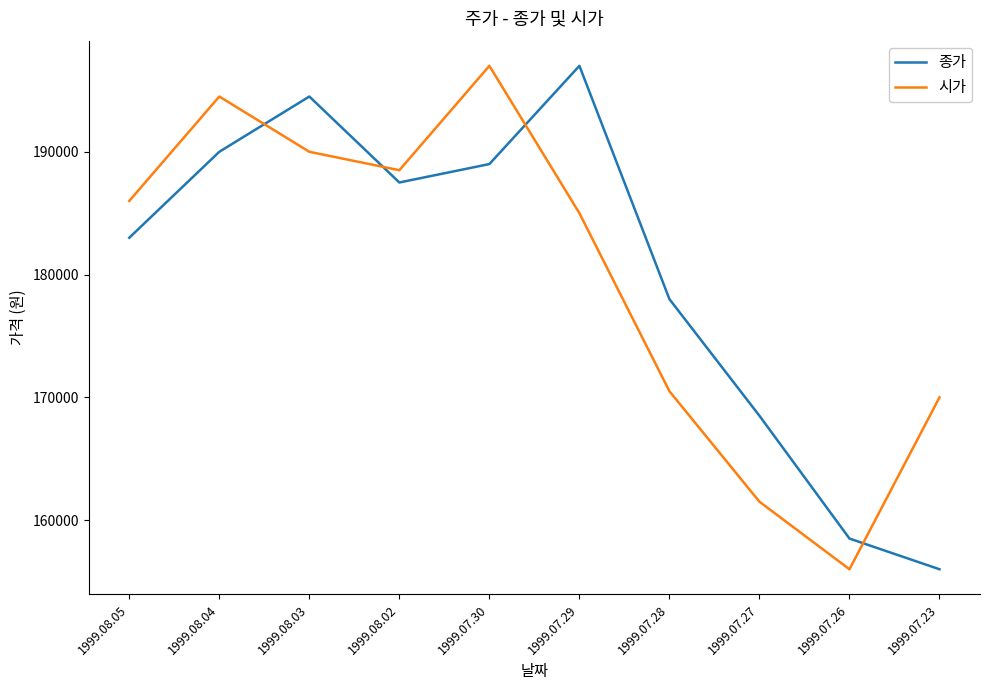

Reading left to right, list all the values displayed in this chart.

종가: 1999.08.05=183000	1999.08.04=190000	1999.08.03=194500	1999.08.02=187500	1999.07.30=189000	1999.07.29=197000	1999.07.28=178000	1999.07.27=168500	1999.07.26=158500	1999.07.23=156000
시가: 1999.08.05=186000	1999.08.04=194500	1999.08.03=190000	1999.08.02=188500	1999.07.30=197000	1999.07.29=185000	1999.07.28=170500	1999.07.27=161500	1999.07.26=156000	1999.07.23=170000